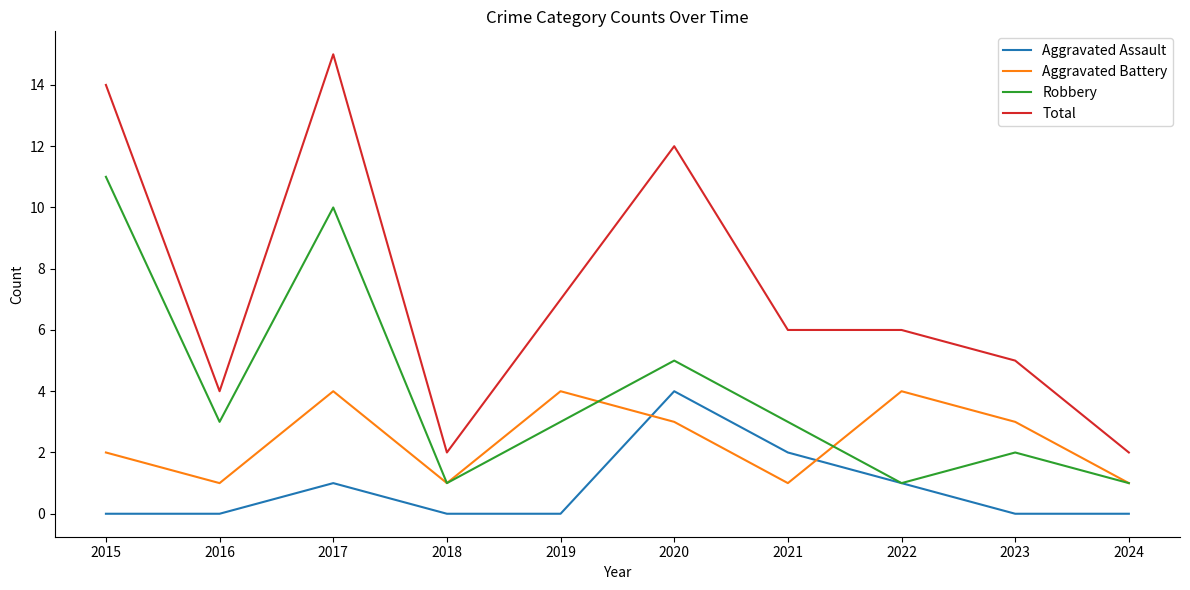

True or false: Total and Aggravated Battery intersect in this chart.

False